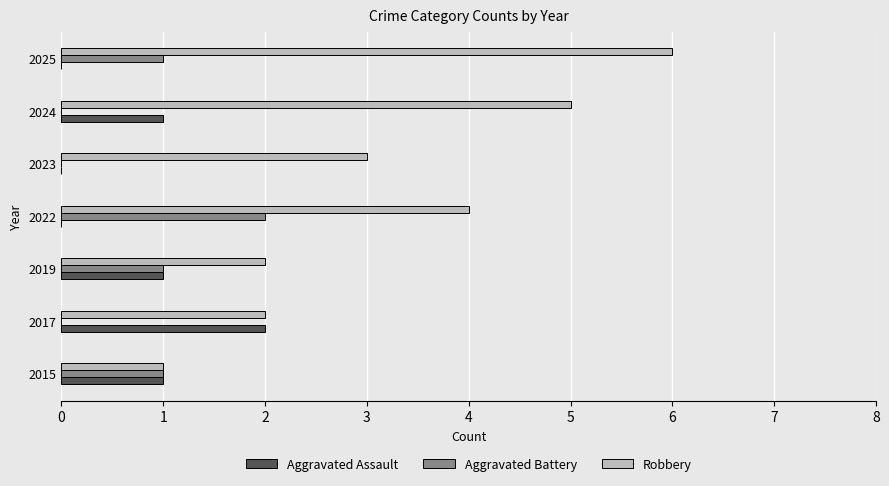

Between 2022 and 2023, which series saw the biggest shift?

Aggravated Battery